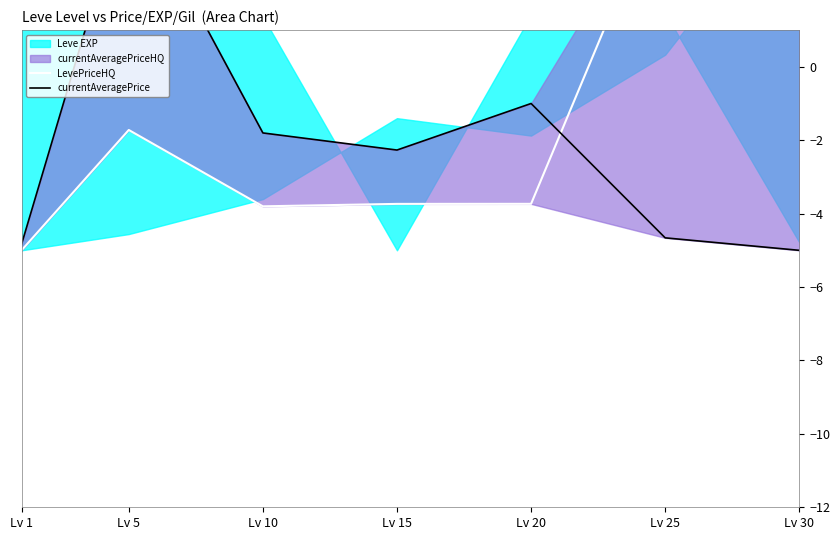

In LevePriceHQ, how many points are higher than both neighbors (excluding endpoints)?

2